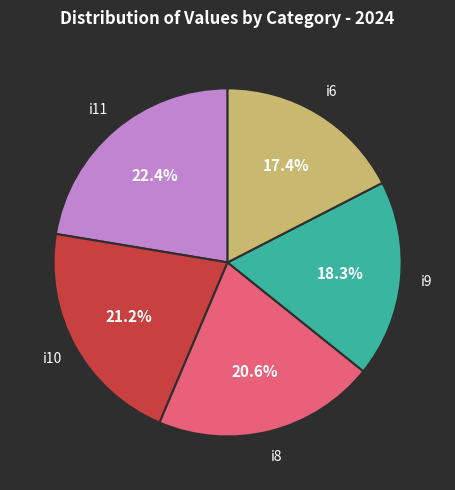

Is there any slice that represents more than half of the pie?

No